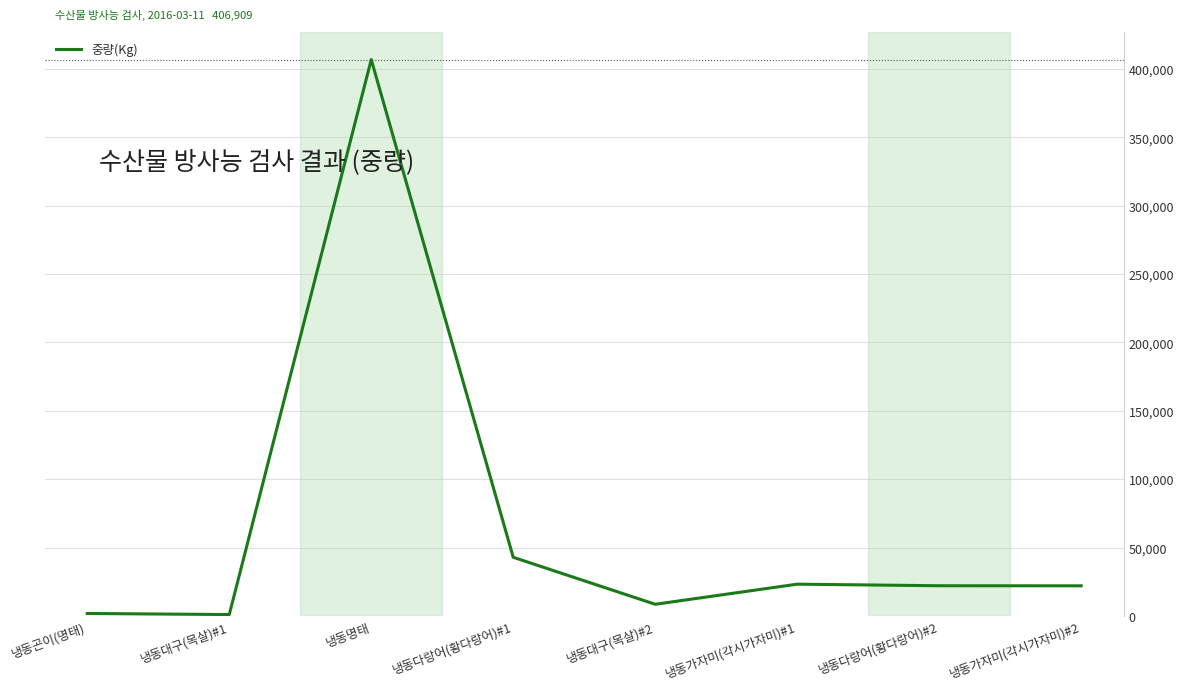

What is the average value?

66036